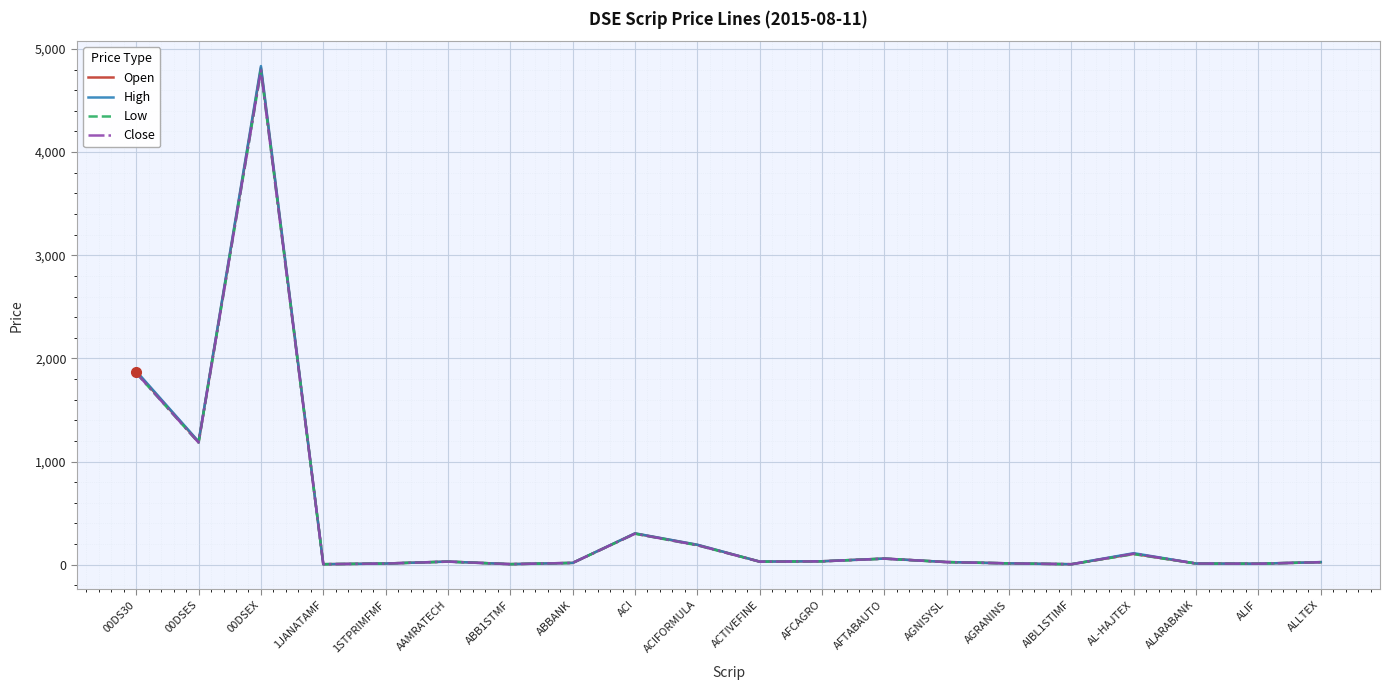

The value of High at 00DSEX is 7648.1. True or false?

False